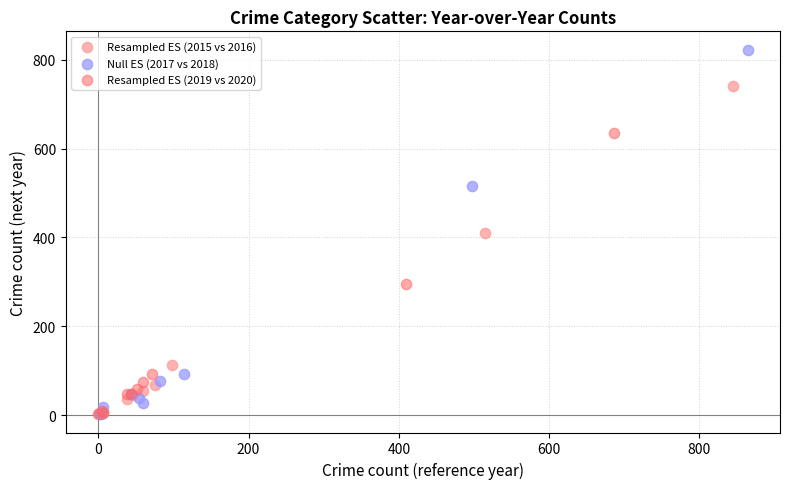

Which series reaches the maximum Y coordinate?

Null ES (2017 vs 2018)